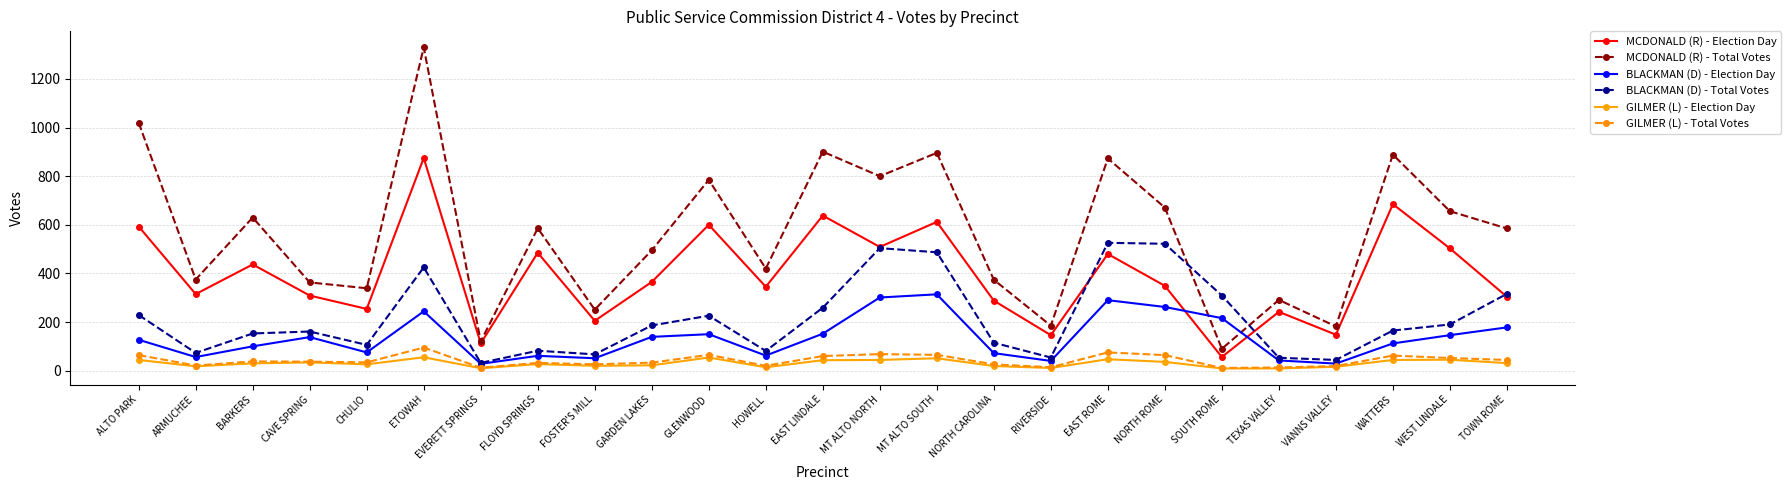

What is the difference between the BLACKMAN (D) - Election Day values at ALTO PARK and WATTERS?

15